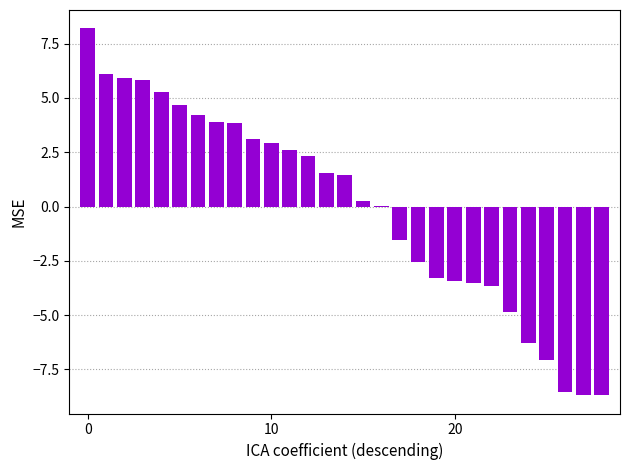

Which label corresponds to the smallest value in the chart?

27